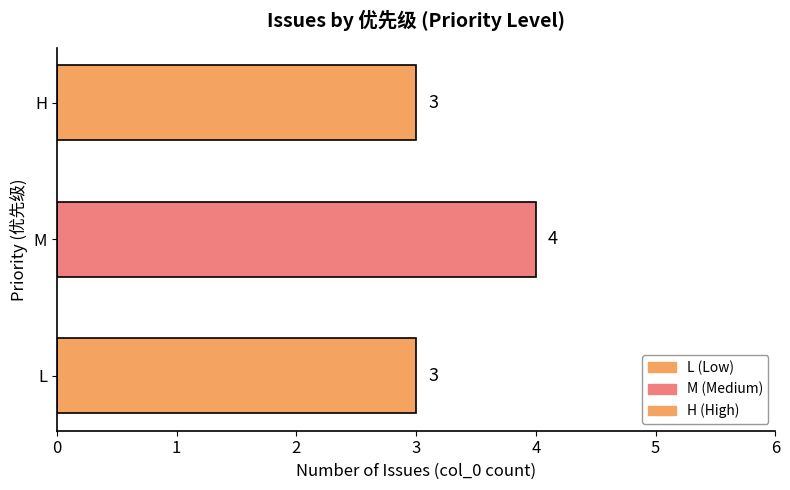

What is the sum of all values?

10